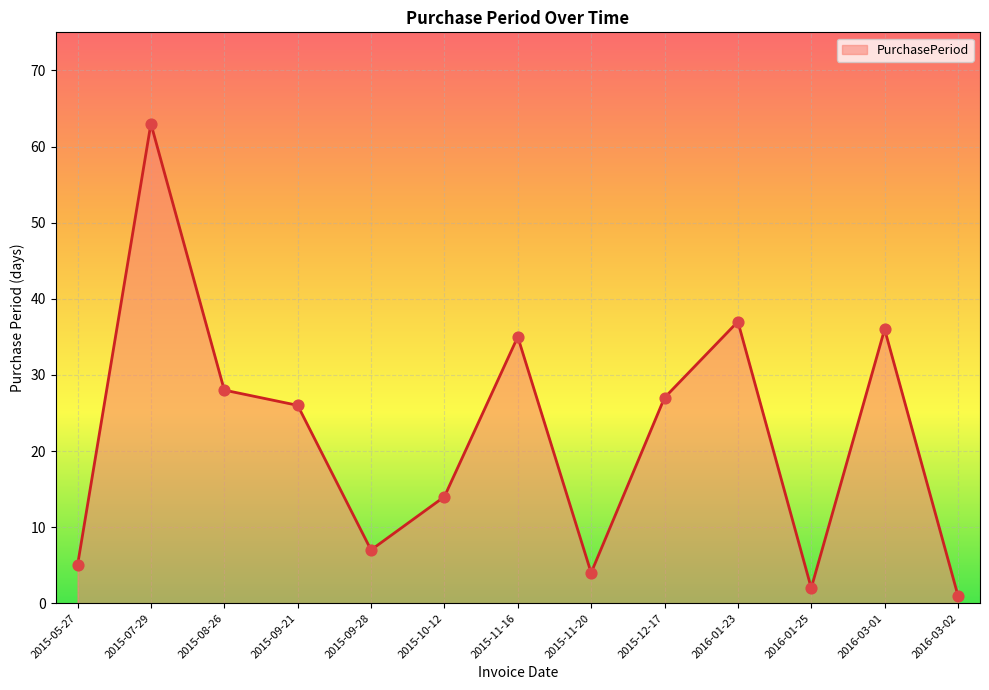

Which has a higher value, 2016-03-01 or 2015-07-29?

2015-07-29